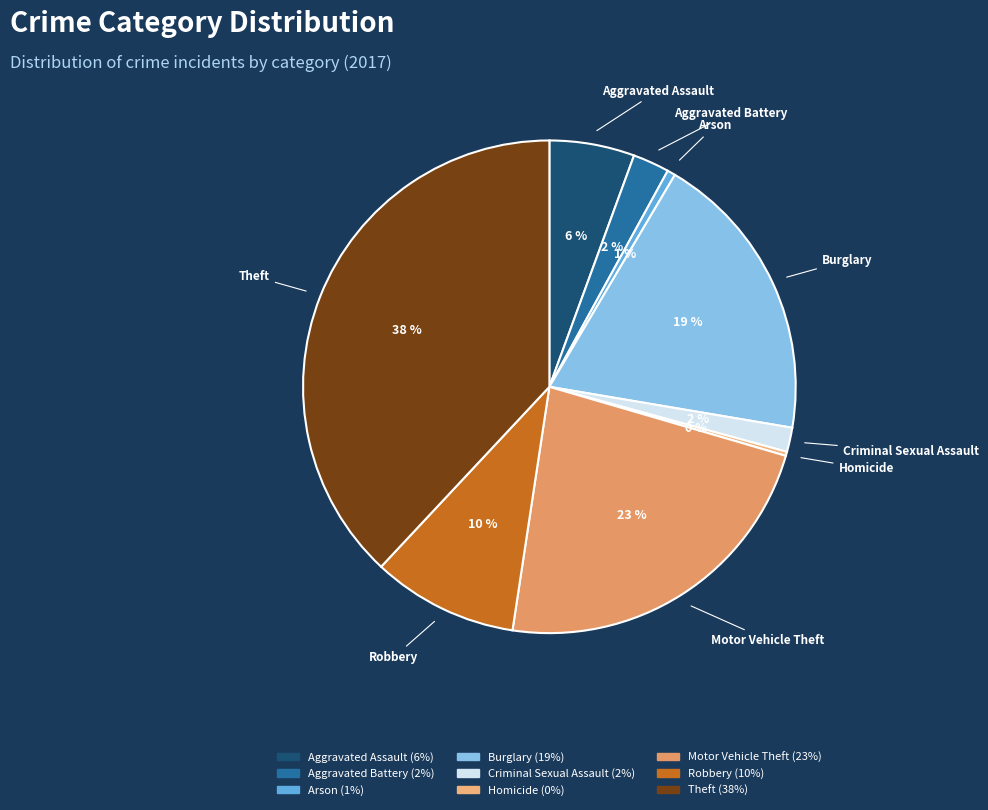

Which slice is the largest?

Theft